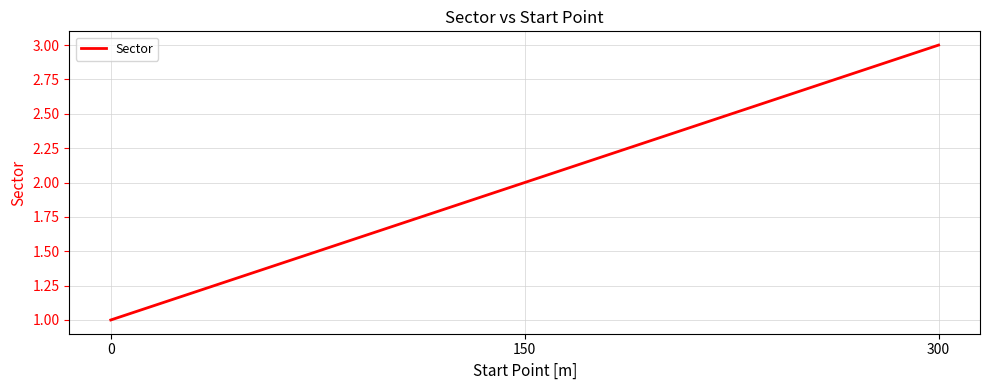

Reading left to right, what are all the values shown in this chart?

1	2	3